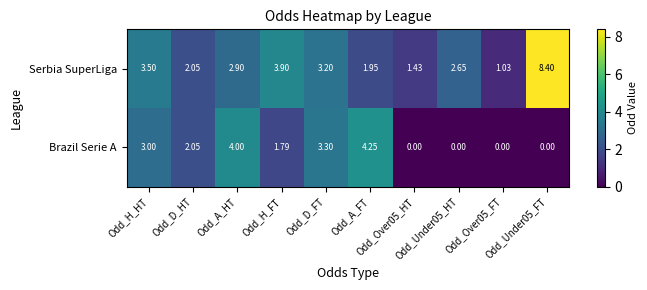

At which category is the sum across all series the highest?

Odd_Under05_FT